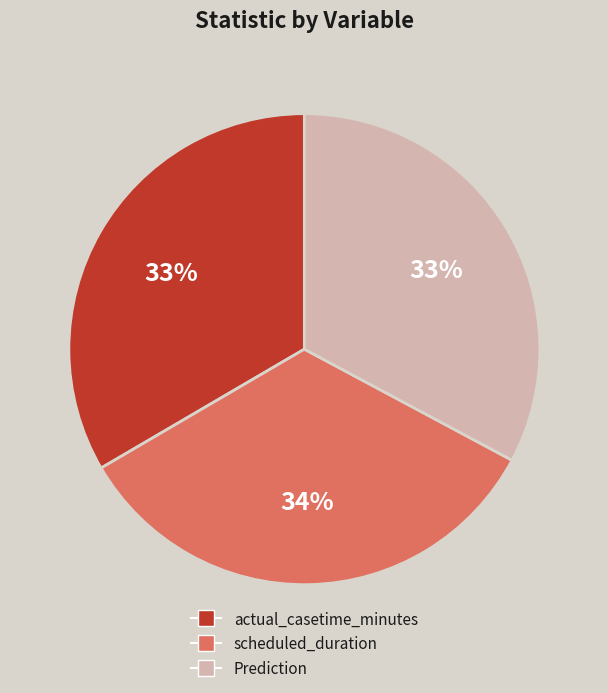

To the nearest percent, what percentage of the pie is scheduled_duration?

34%